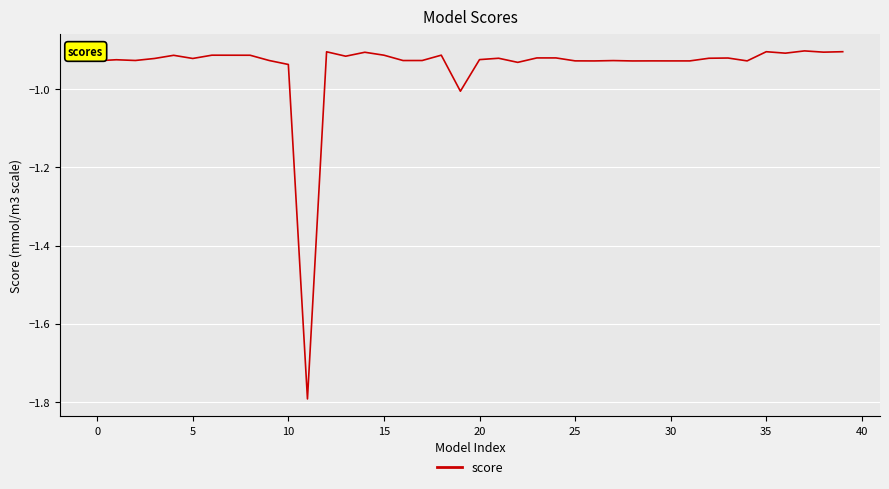

Count the number of data series in this chart.

1